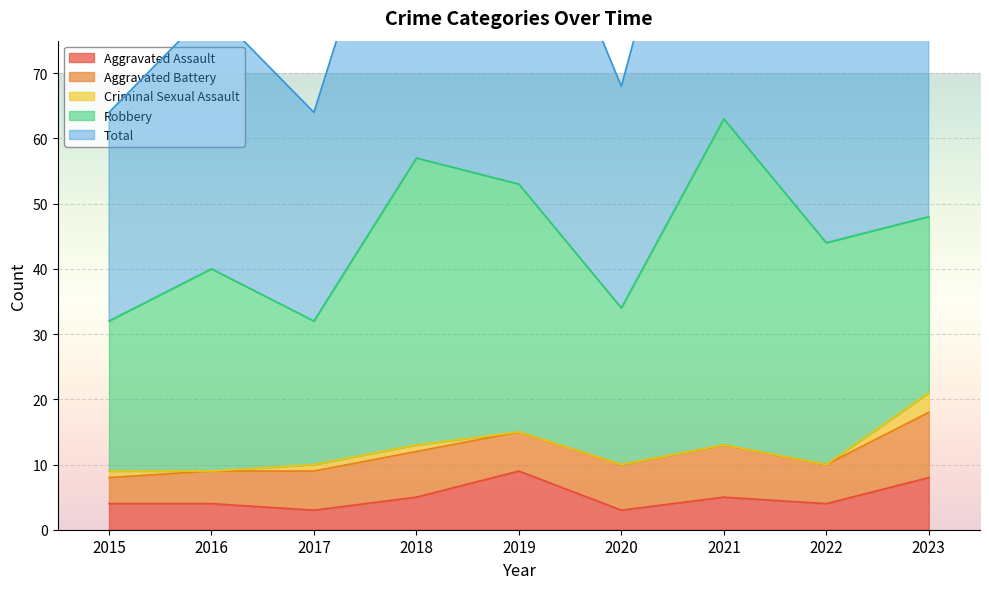

Is it true that Criminal Sexual Assault equals 1 at 2019?

False